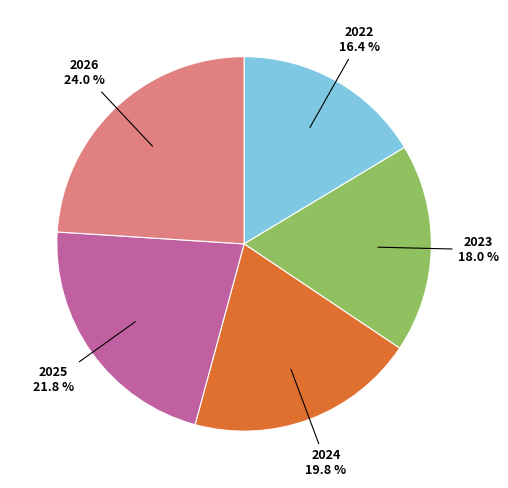

Is there a majority slice in this chart?

No